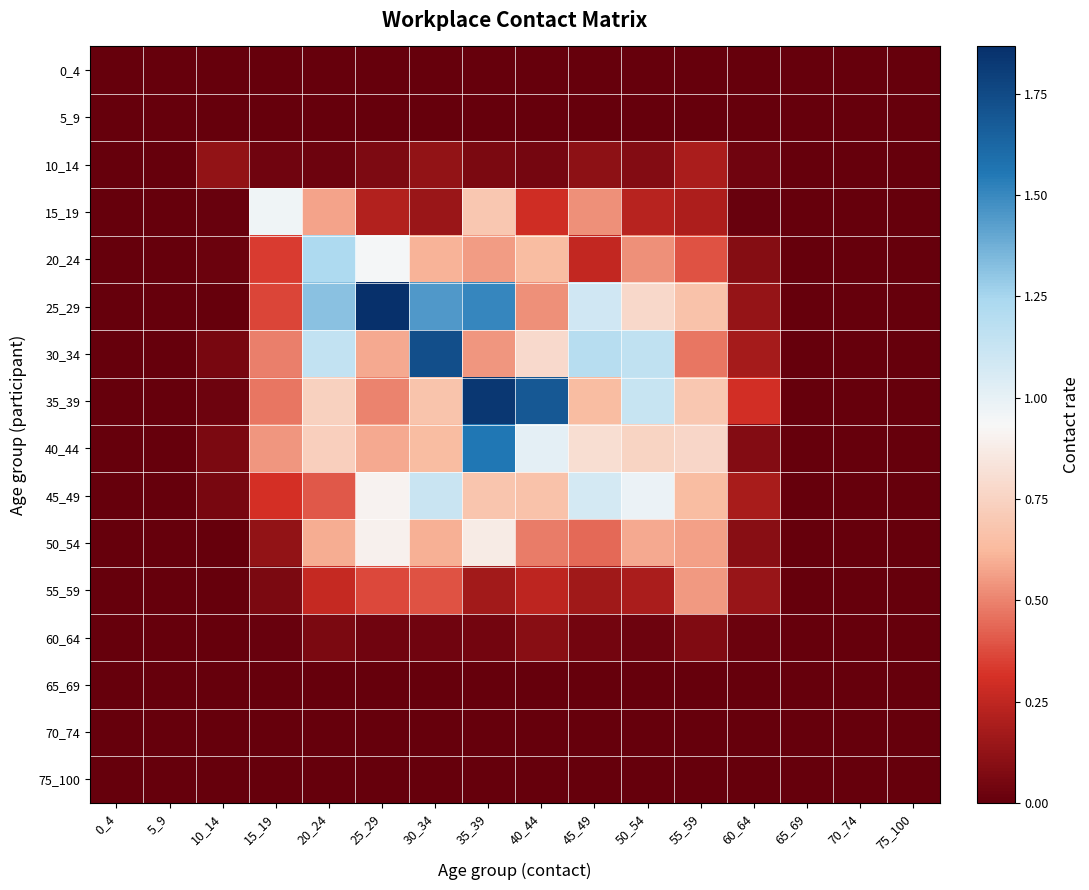

Count the number of data series in this chart.

16